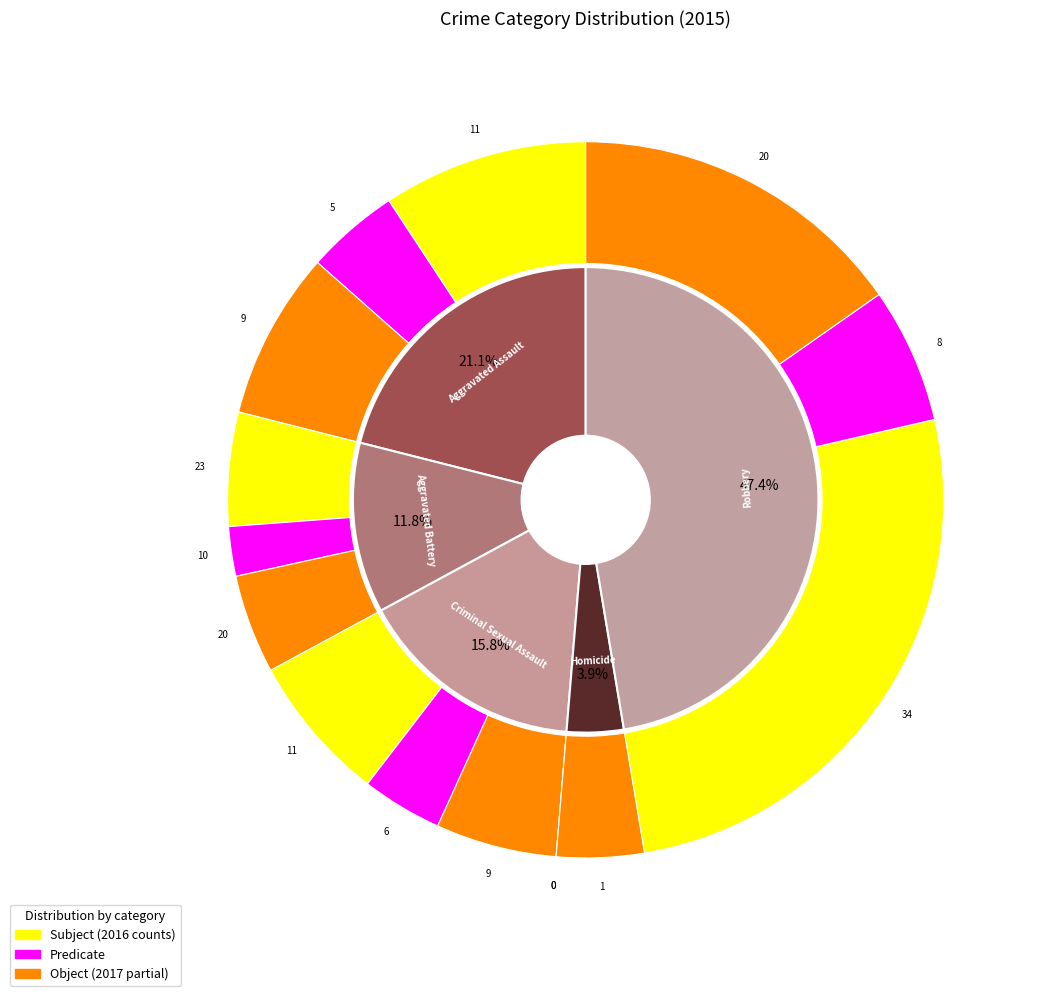

Does Aggravated Battery account for over 50% of the chart?

No